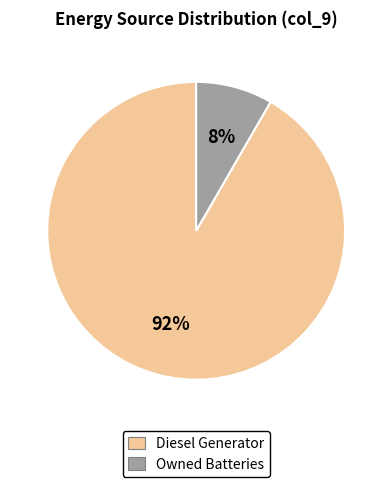

To the nearest percent, what is the average slice percentage?

50%